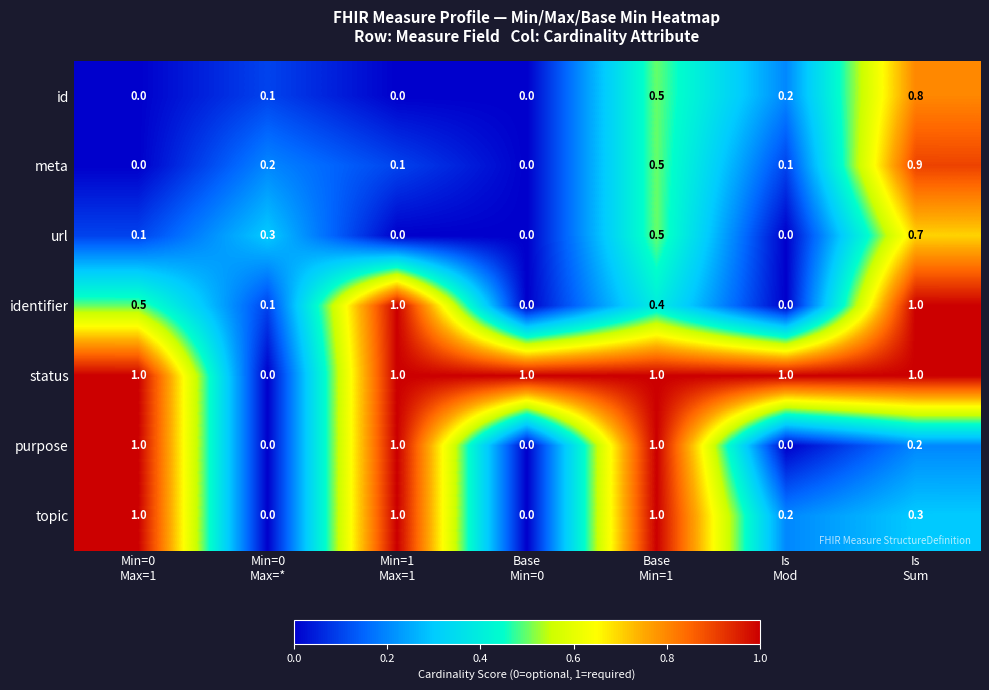

Which series has the largest total across all categories?

status